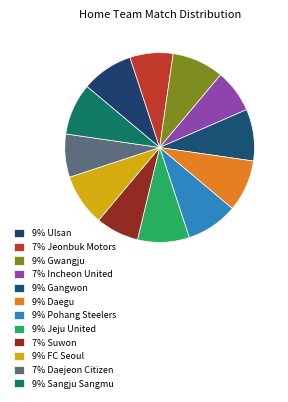

Count the number of slices in the pie.

12